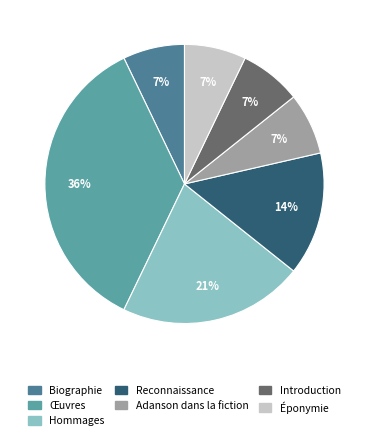

How many slices are in this pie chart?

7